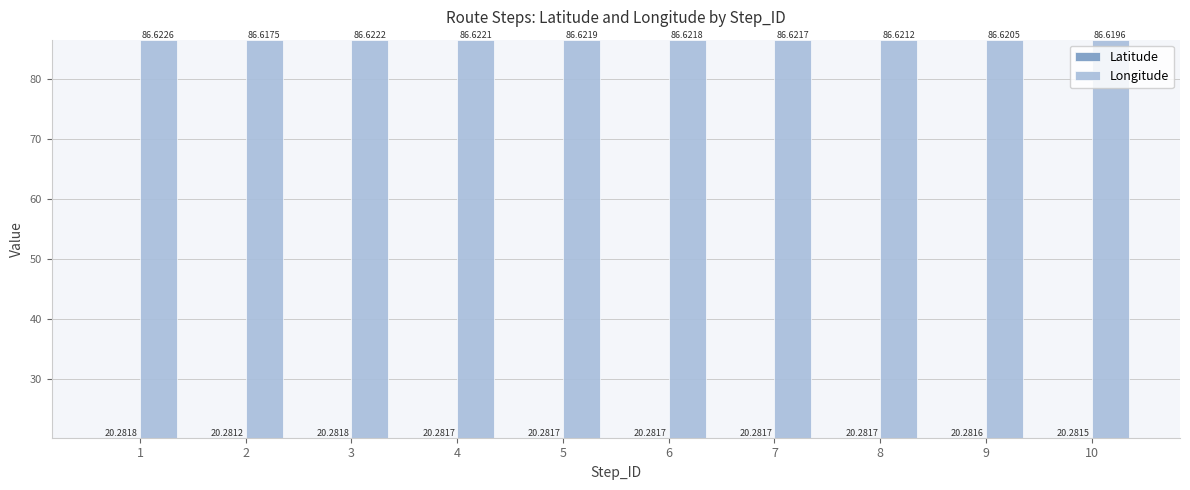

Is it true that Longitude equals 17.7 at 10?

False